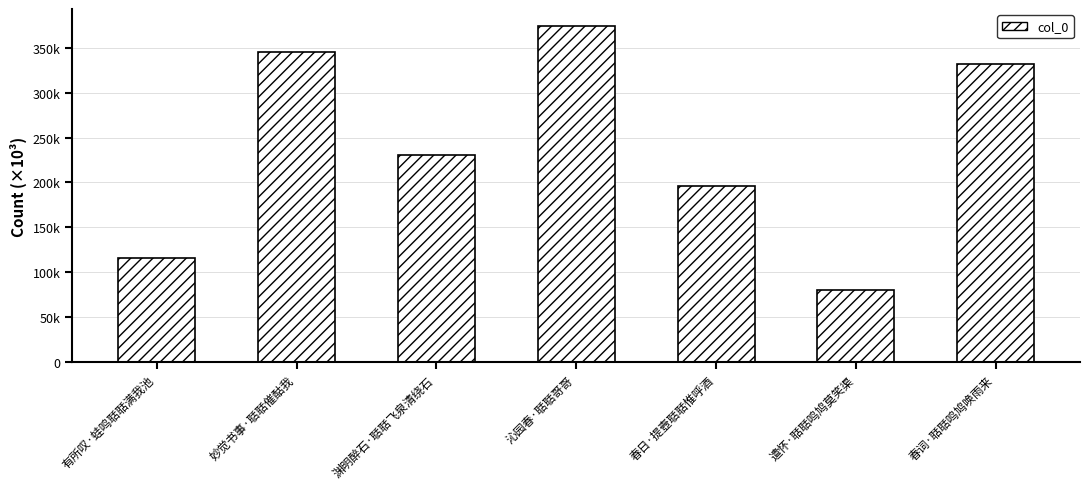

Does the chart contain any negative values?

No